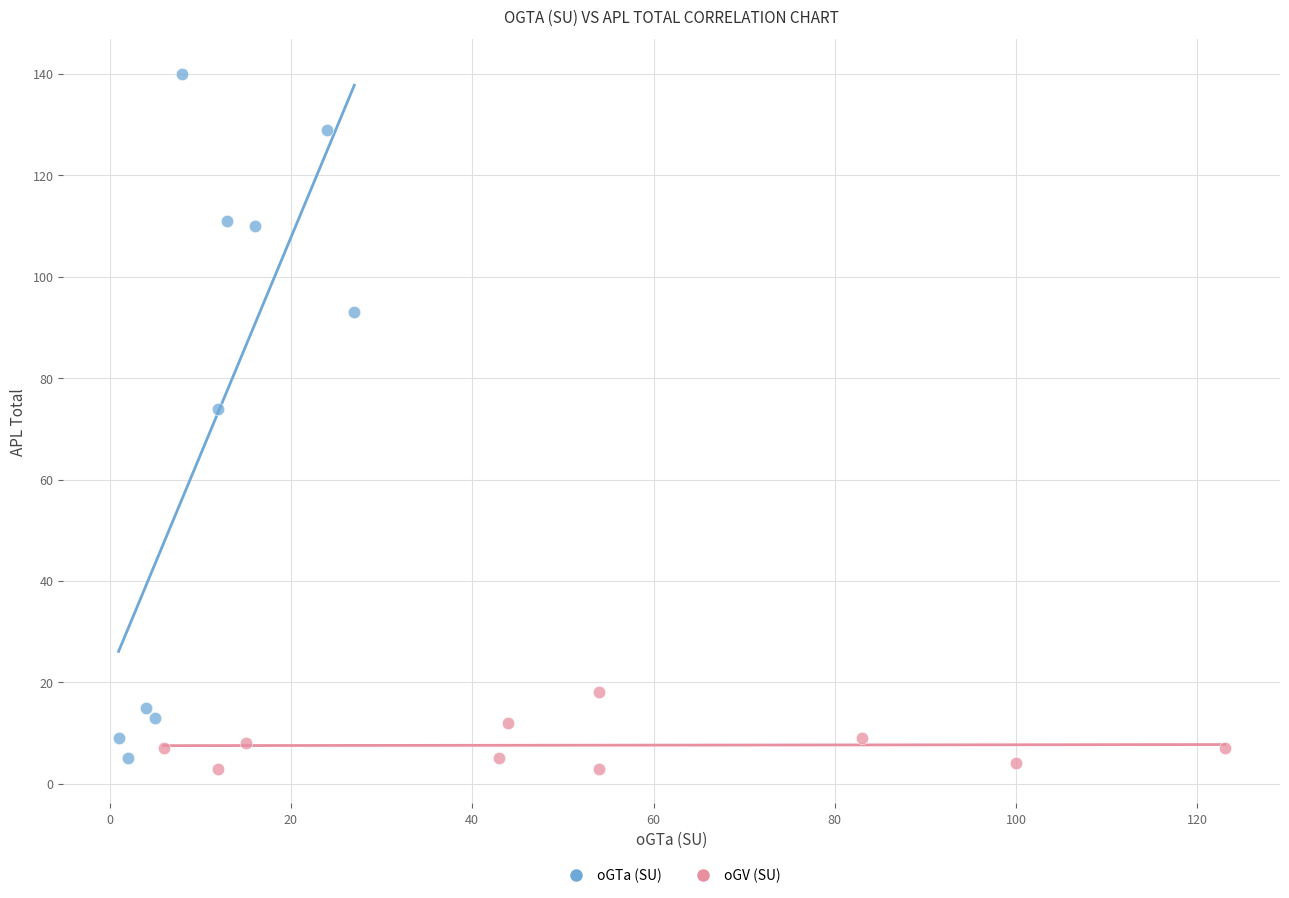

Which series reaches the maximum Y coordinate?

oGTa (SU)